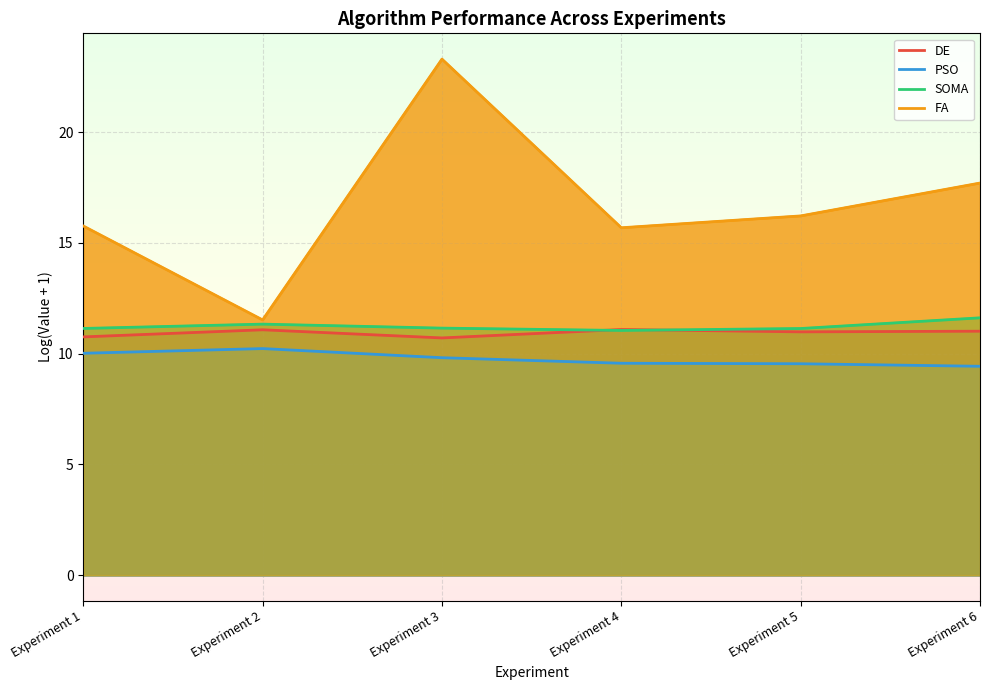

At which category is the sum across all series the highest?

Experiment 2